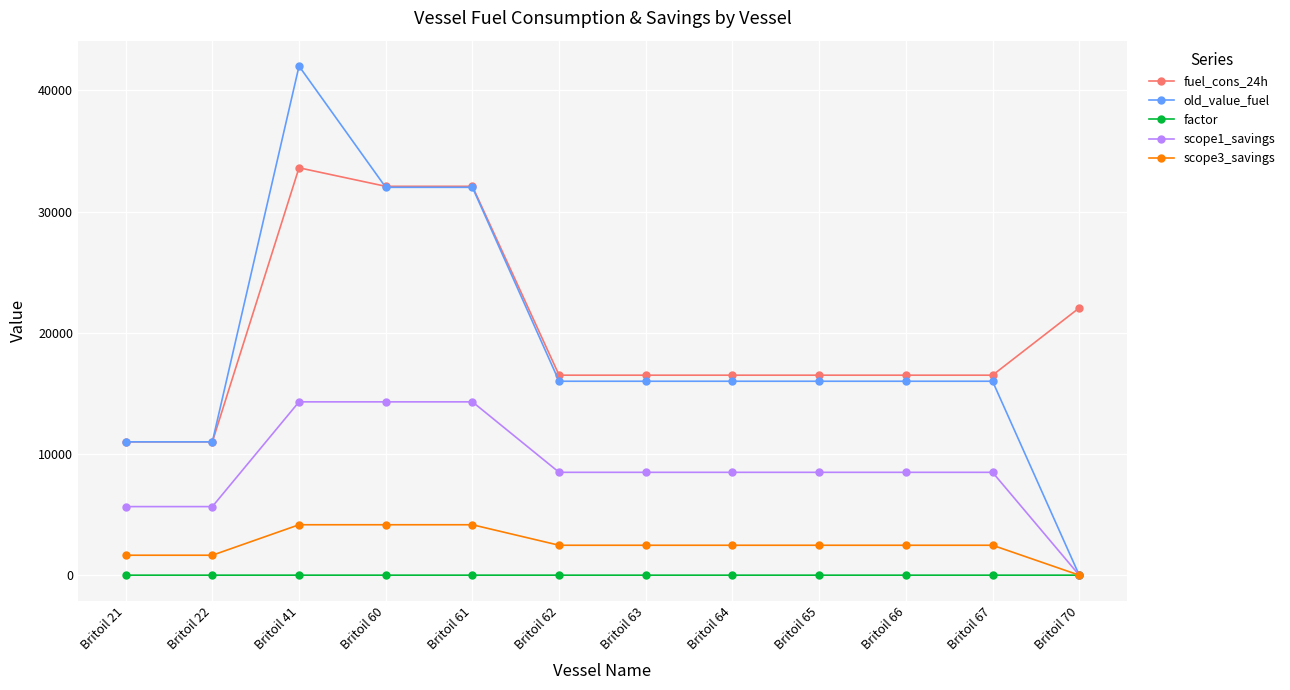

Which series changed the most between Britoil 21 and Britoil 60?

fuel_cons_24h